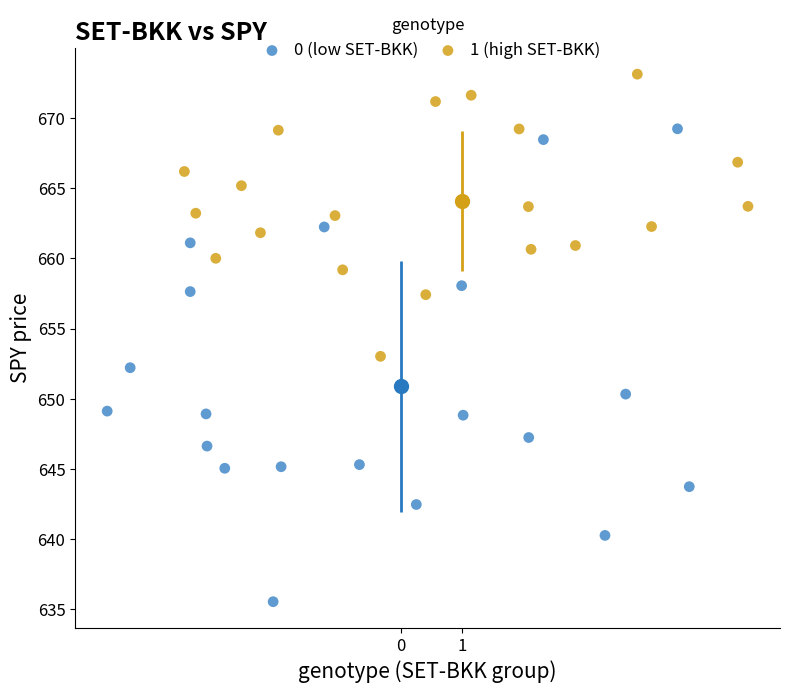

What are all the series names shown in the legend?

0 (low SET-BKK), 1 (high SET-BKK)